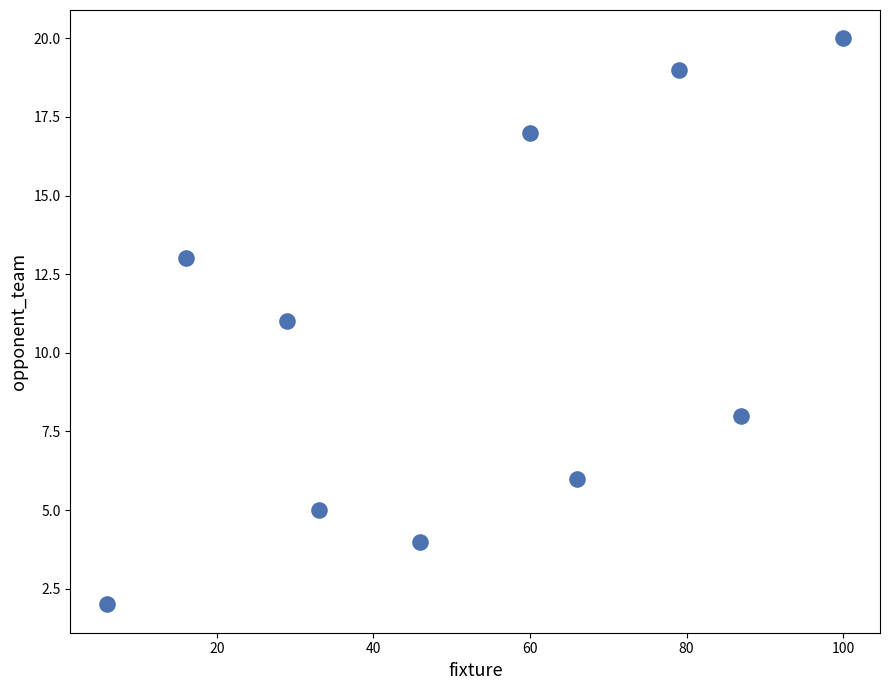

What is the range of X values (max minus min)?

94